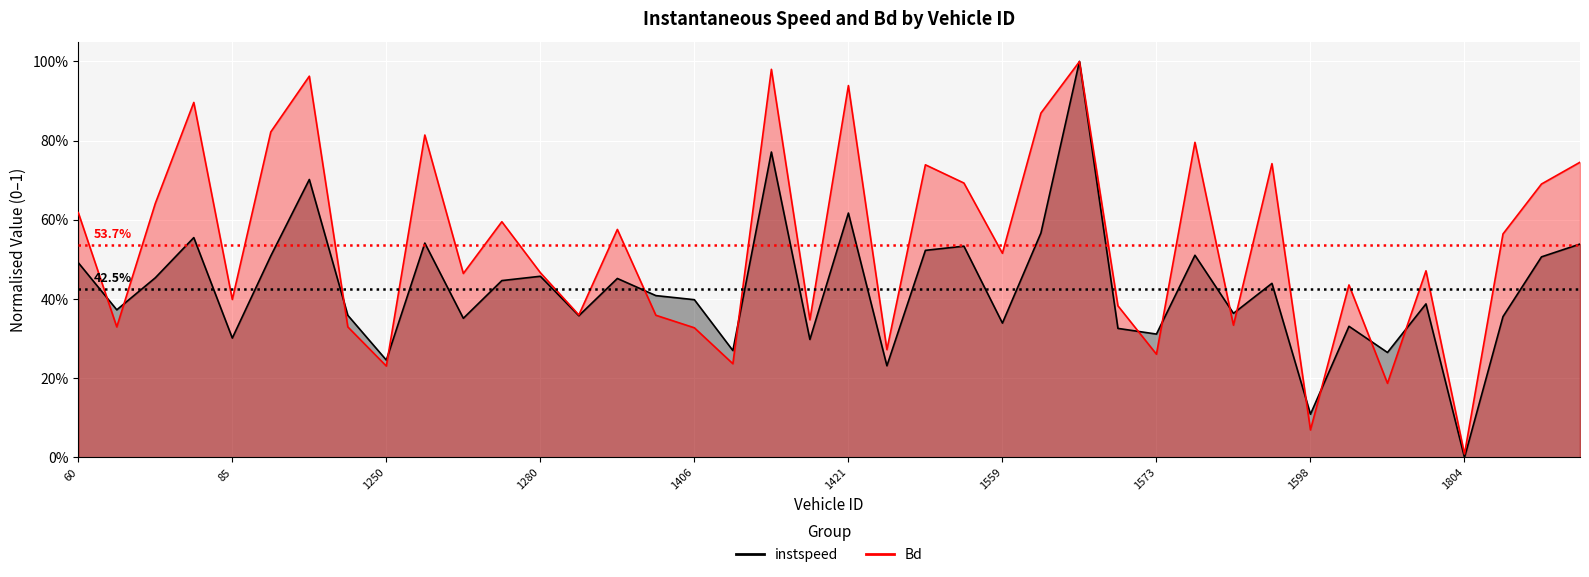

What position from the right is 35?

5